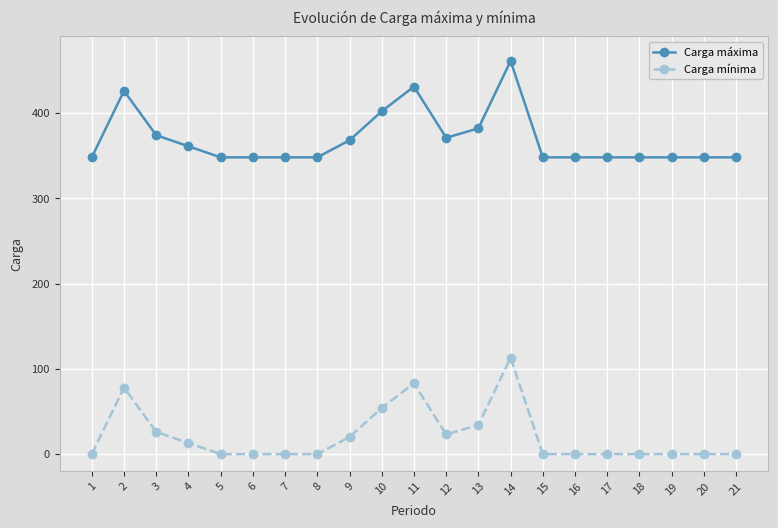

Reading right to left, extract all data points from this chart.

Carga máxima: 21=348	20=348	19=348	18=348	17=348	16=348	15=348	14=461	13=382	12=371	11=431	10=402	9=368	8=348	7=348	6=348	5=348	4=361	3=374	2=426	1=348
Carga mínima: 21=0	20=0	19=0	18=0	17=0	16=0	15=0	14=113	13=34	12=23	11=83	10=54	9=20	8=0	7=0	6=0	5=0	4=13	3=26	2=78	1=0